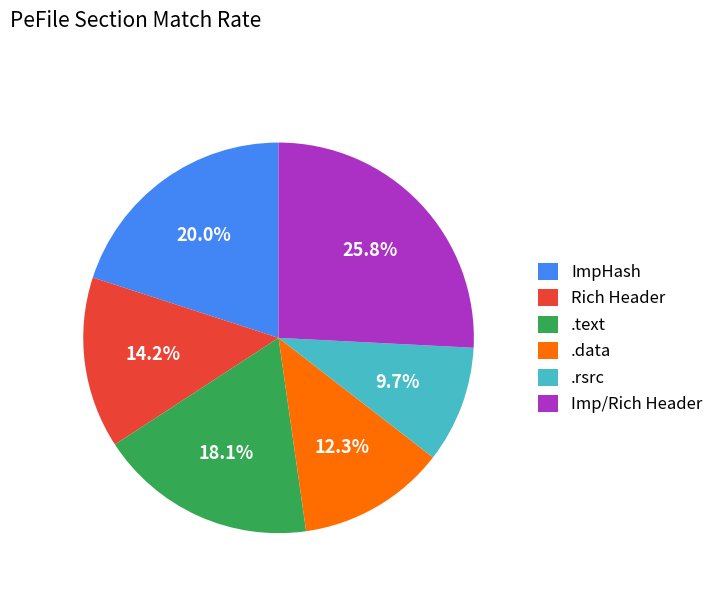

Rank the categories by value from highest to lowest.

Imp/Rich Header, ImpHash, .text, Rich Header, .data, .rsrc